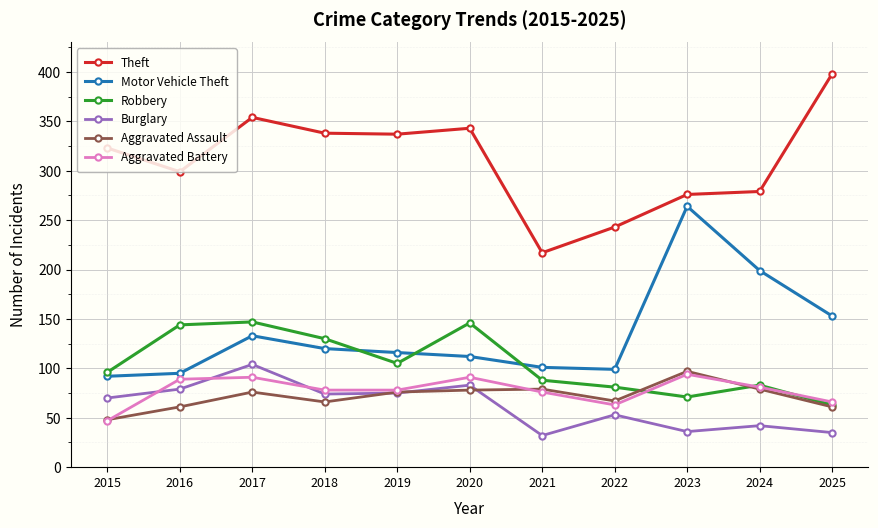

Count the number of data series in this chart.

6